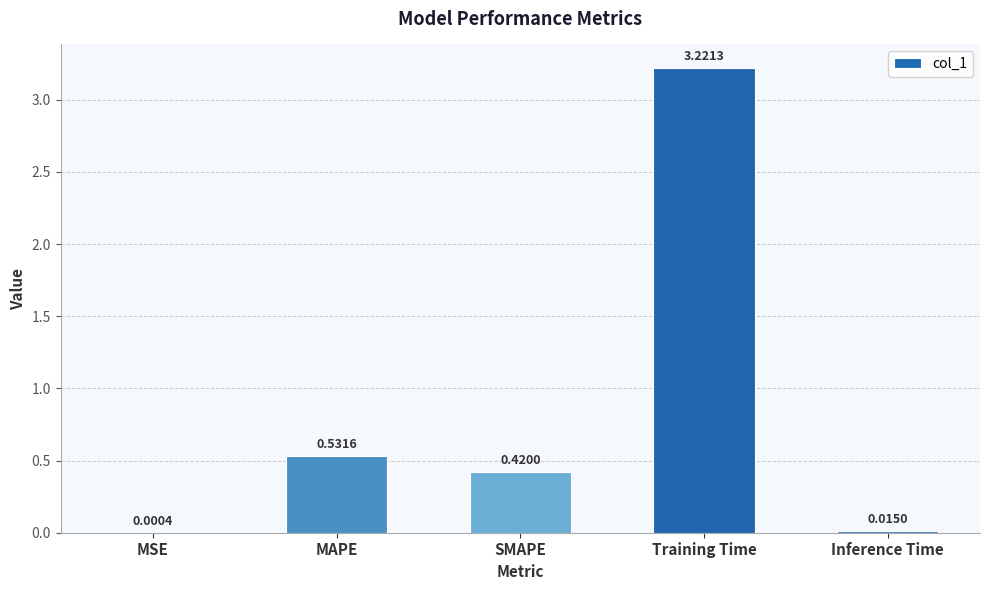

Which has a higher value, MSE or Training Time?

Training Time